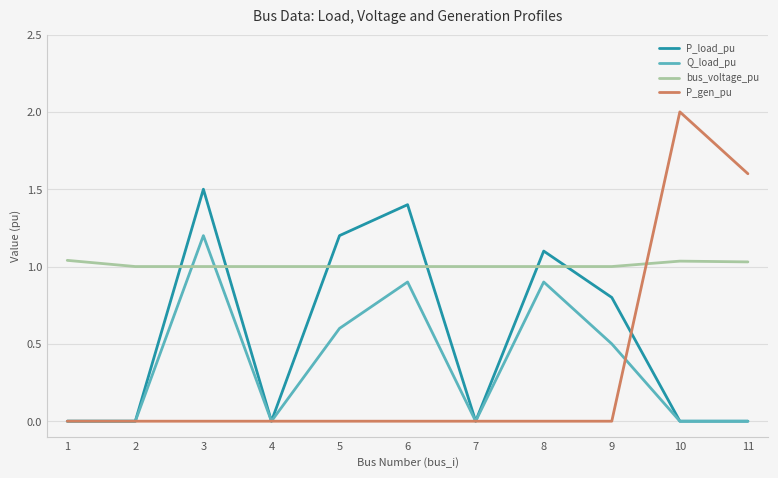

True or false: bus_voltage_pu has a value of 1.0 at 3.

True